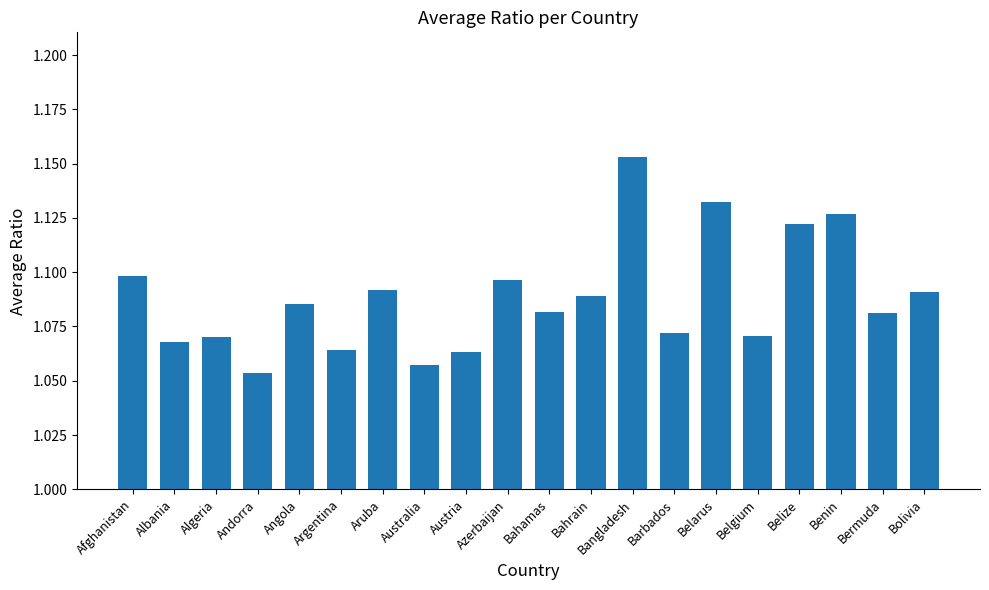

What is the label of the 2nd bar from the left?

Albania